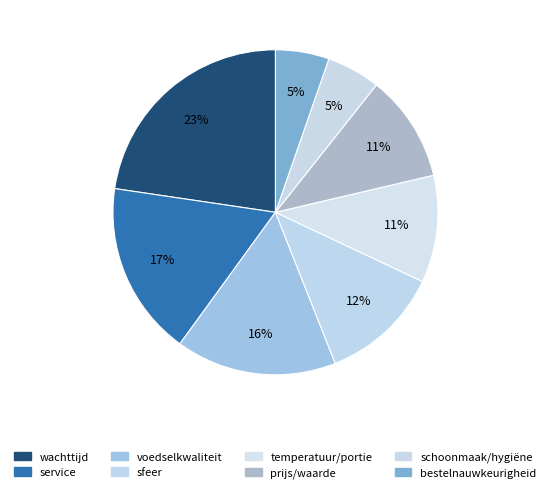

To the nearest percent, what is the combined percentage of voedselkwaliteit and prijs/waarde?

27%